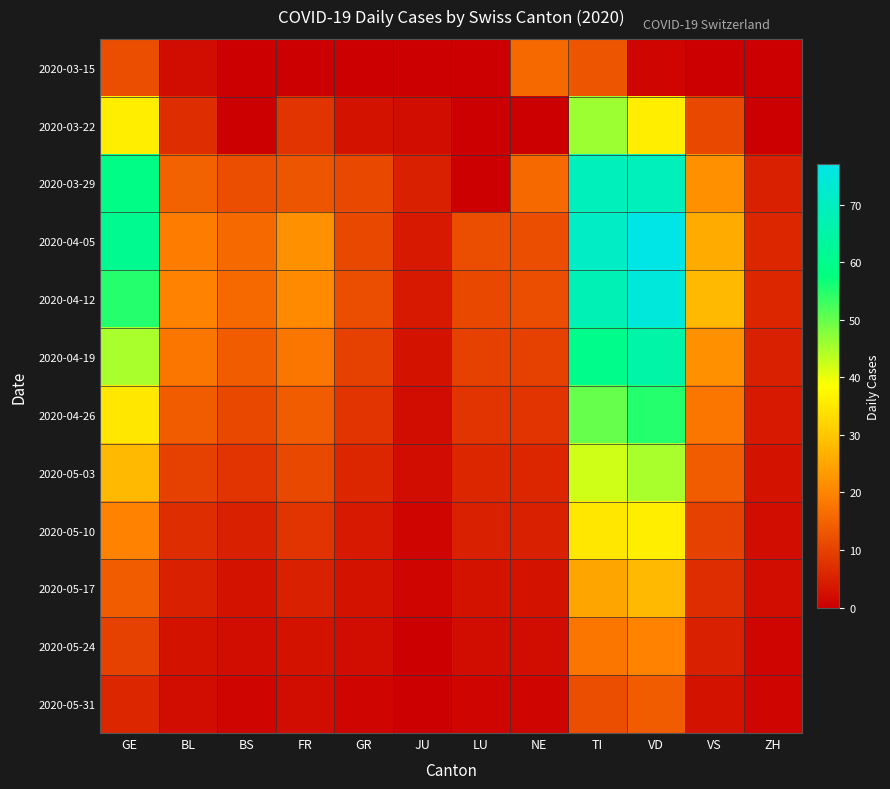

List the series in order of their peak value, highest first.

2020-04-05, 2020-04-12, 2020-03-29, 2020-04-19, 2020-04-26, 2020-03-22, 2020-05-03, 2020-05-10, 2020-05-17, 2020-05-24, 2020-03-15, 2020-05-31